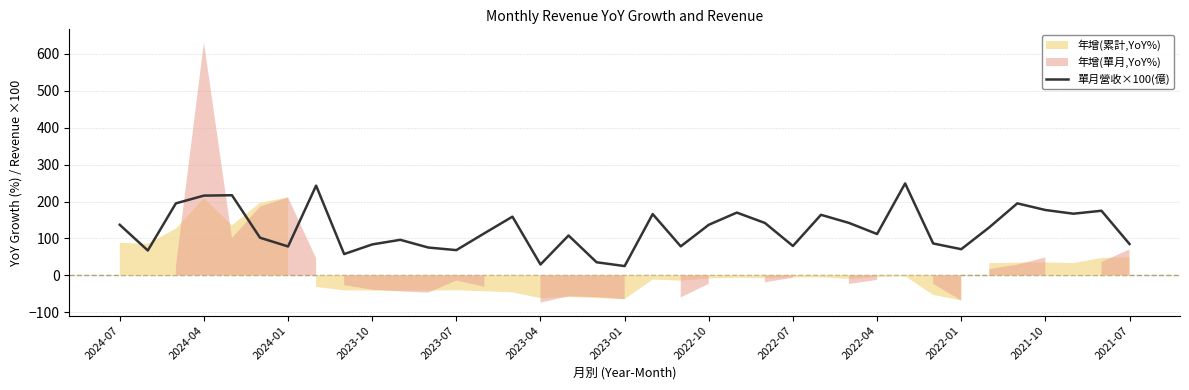

What is the value of the 35th point from the left?

167.0